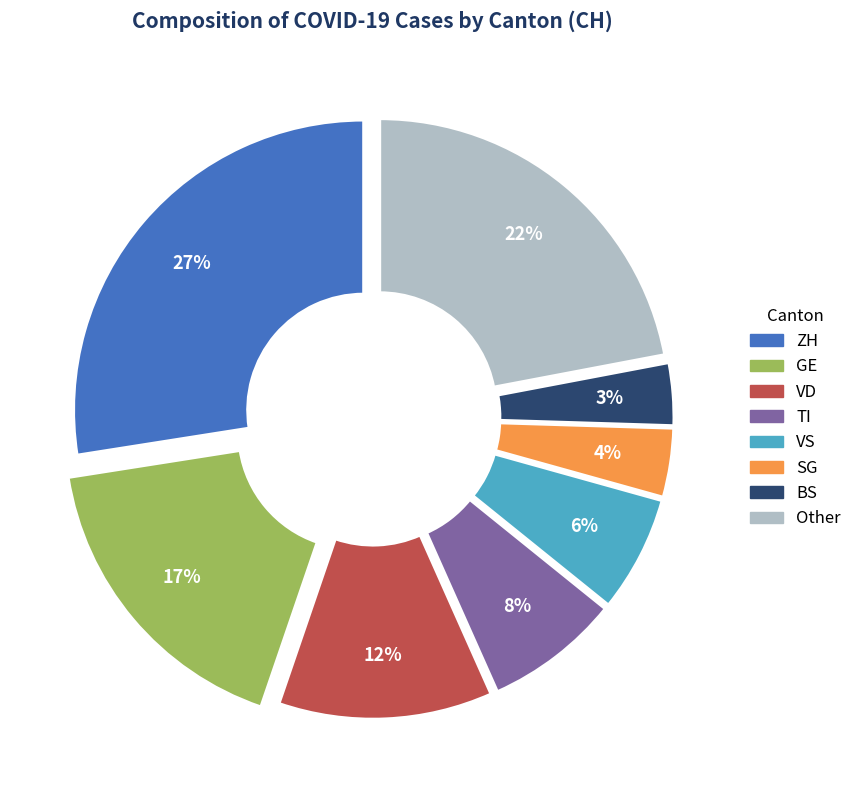

Is there a majority slice in this chart?

No